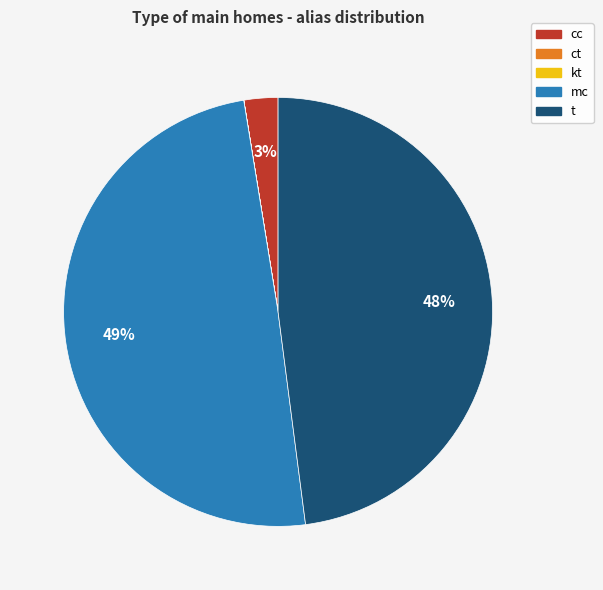

Is t the majority of the pie?

No